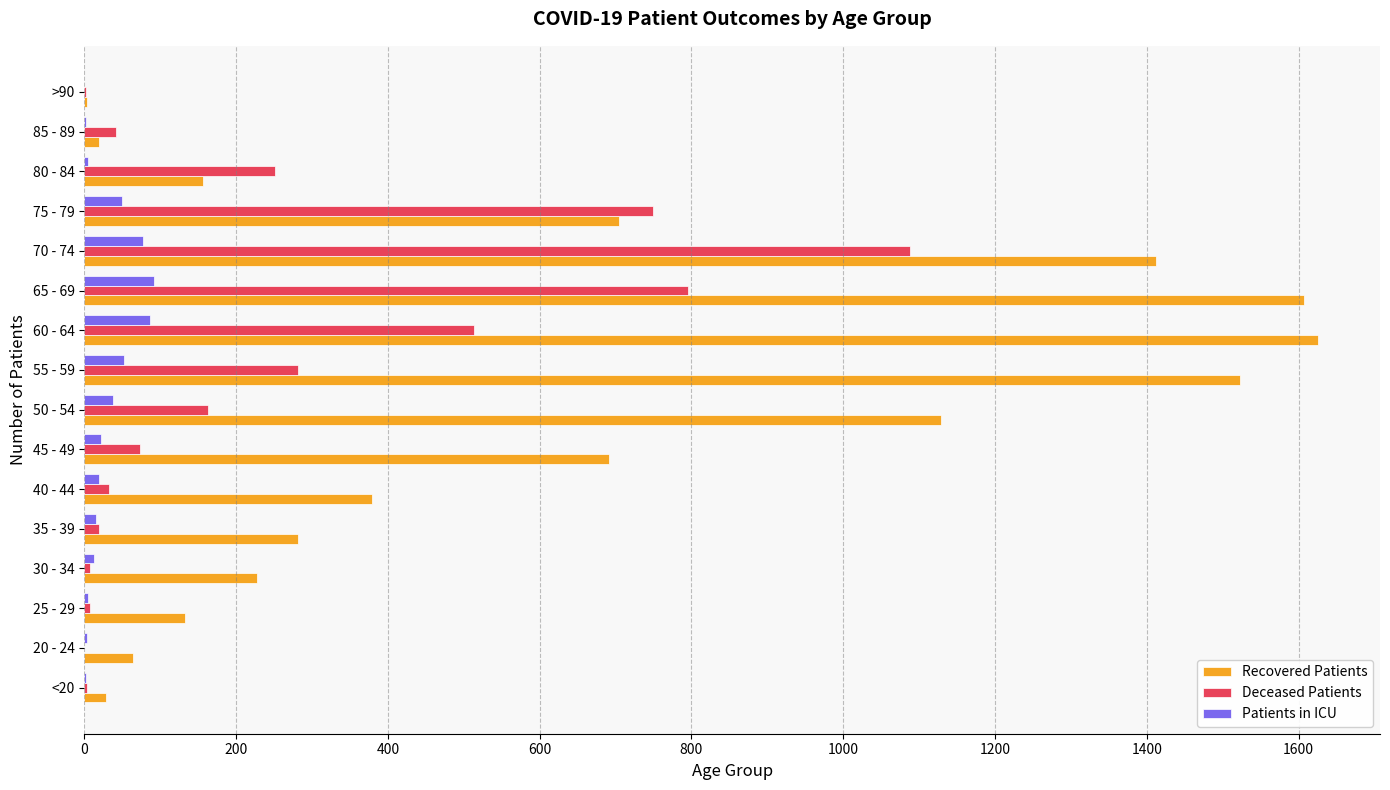

Which series has the largest range (max minus min)?

Recovered Patients